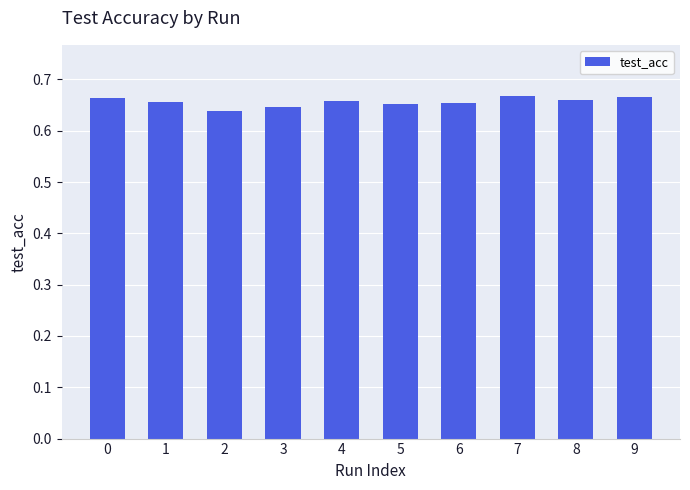

Which label corresponds to the smallest value in the chart?

2